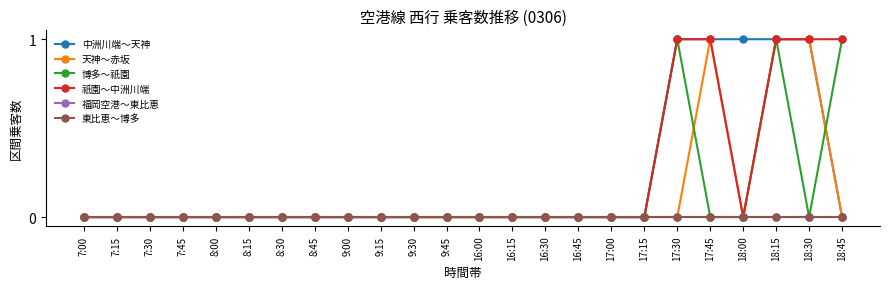

Does the chart have visible grid lines?

No